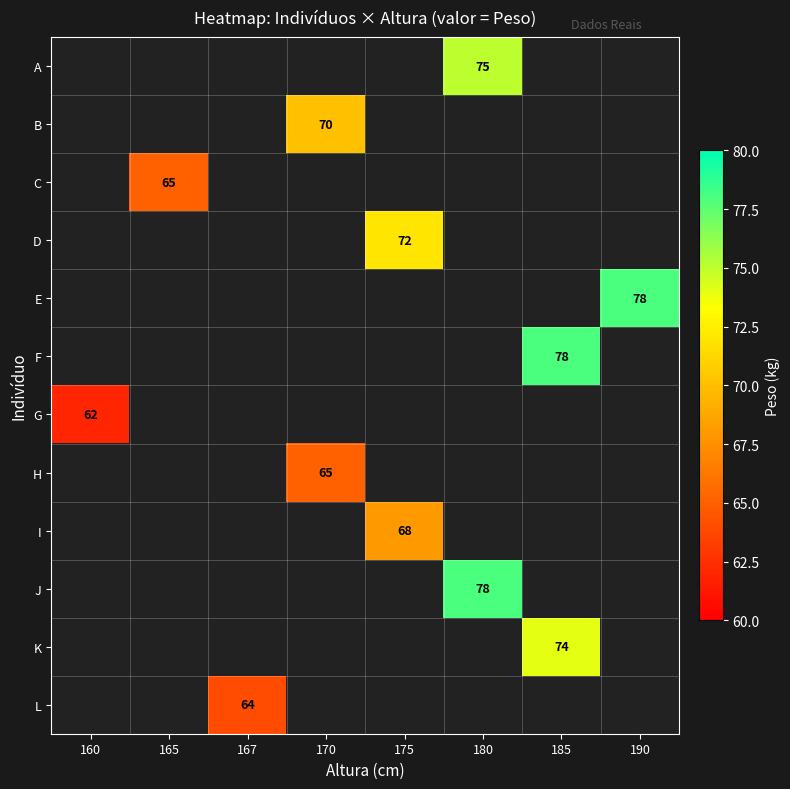

The D series shows 17 at 175. True or false?

False